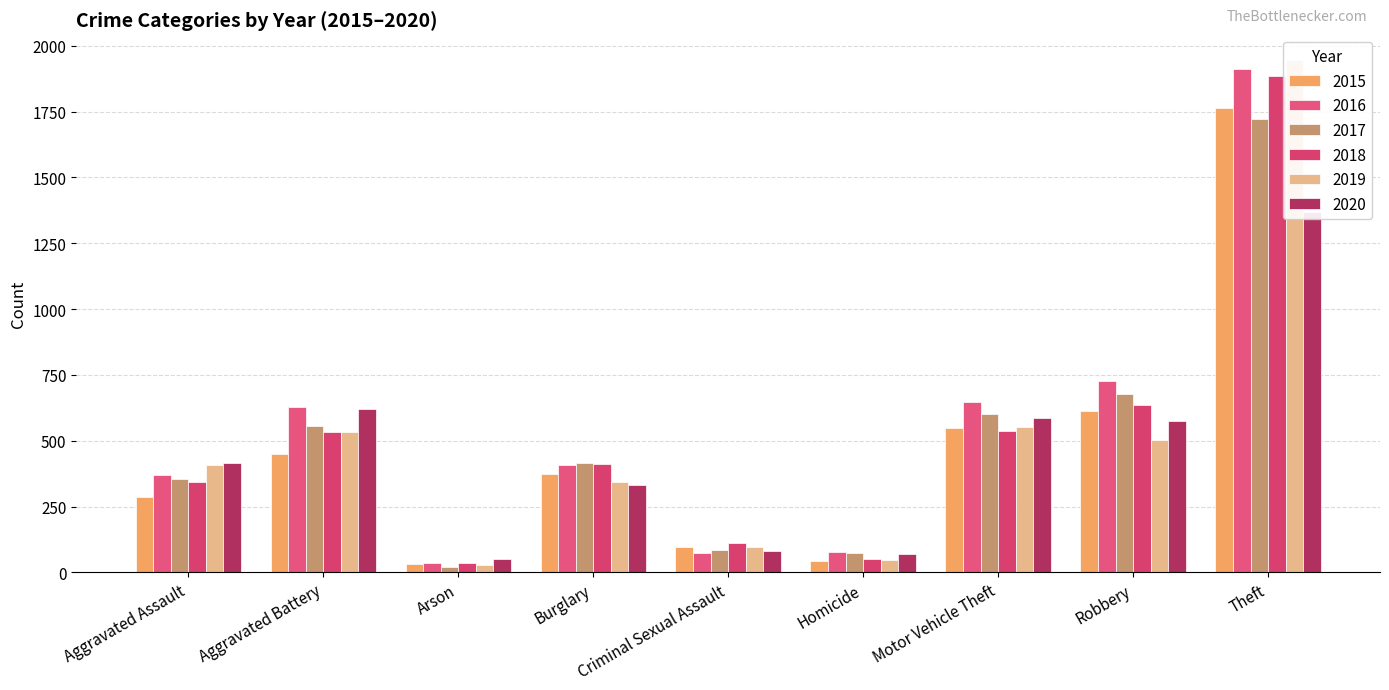

What is the smallest value displayed?

21